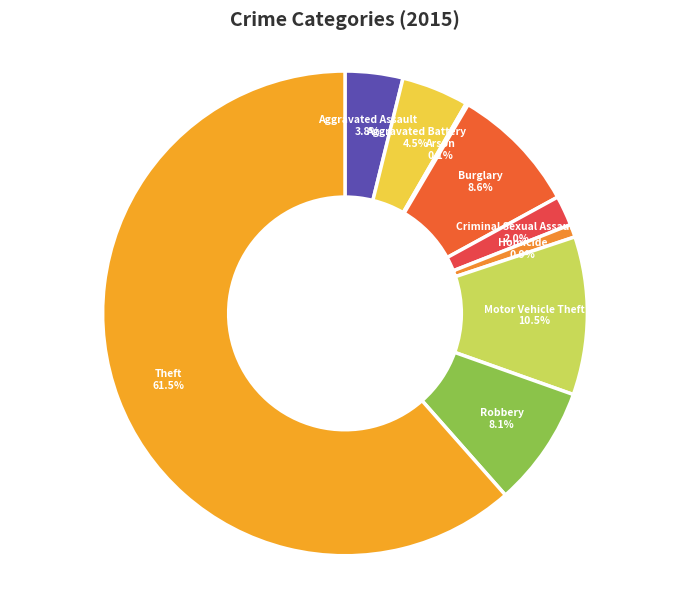

Approximately how many times larger is the value at Aggravated Battery compared to Robbery?

0.6